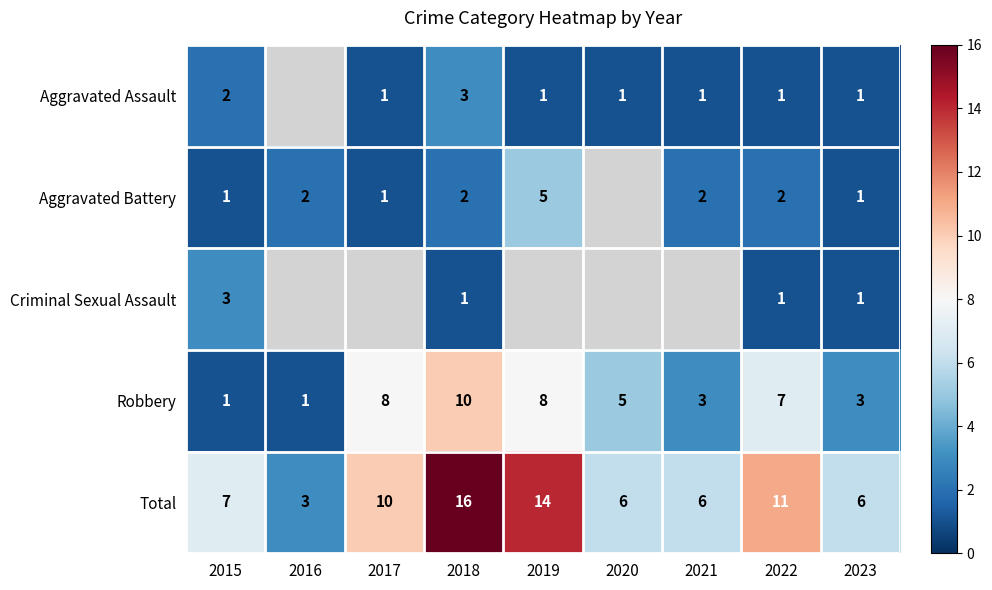

How many series are shown in this chart?

5